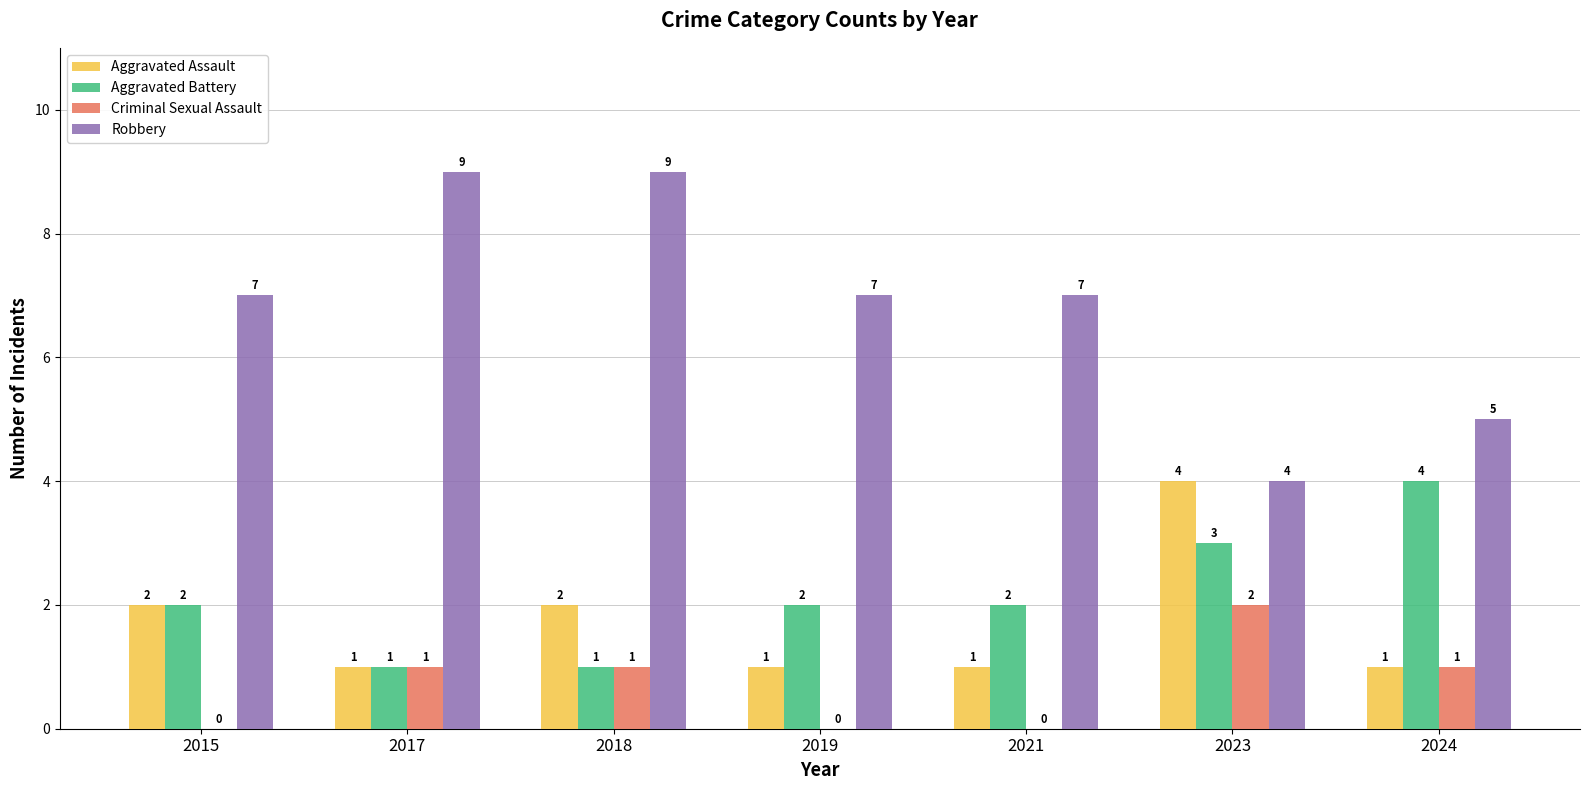

How many Robbery values are between 5 and 9?

6